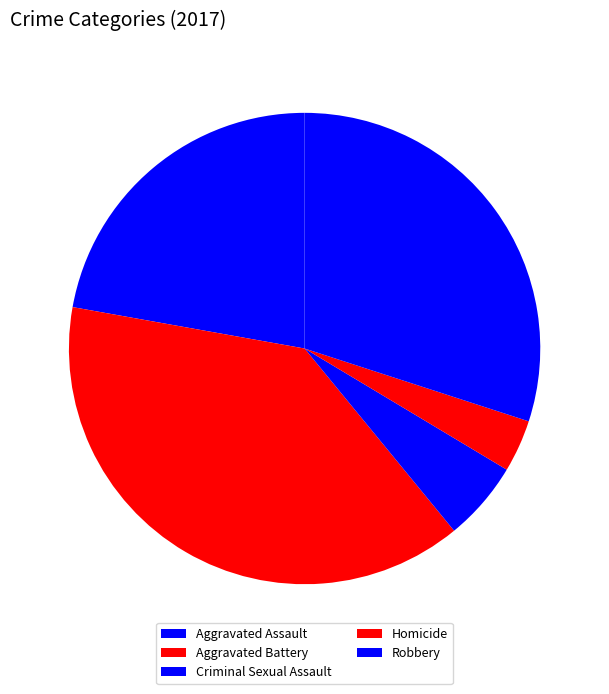

Is the sum of Criminal Sexual Assault and Aggravated Battery greater than half?

No